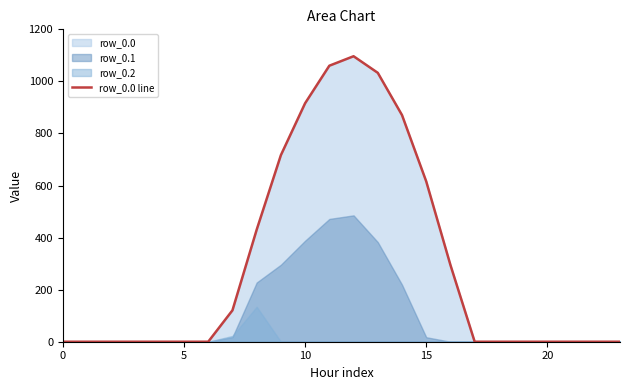

At which label is the value closest to 548?

15